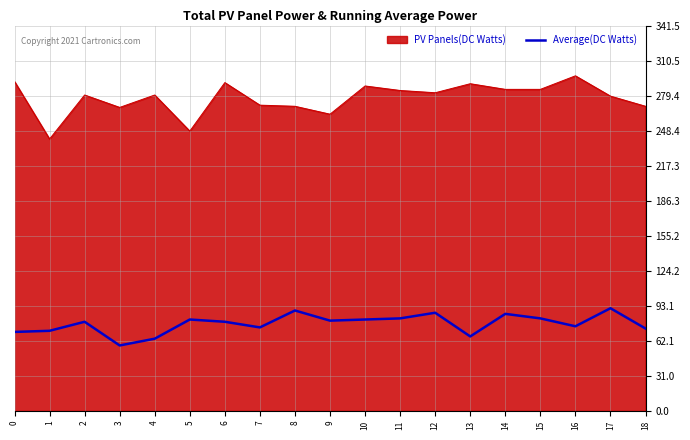

Which series has the largest range (max minus min)?

PV Panels(DC Watts)